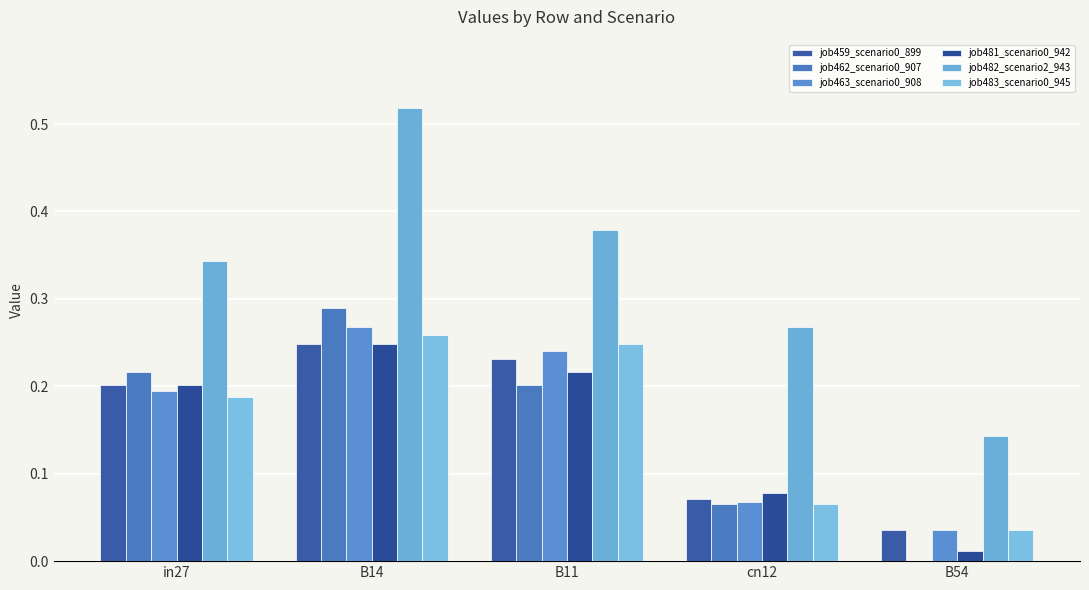

At how many categories does at least one series exceed 0?

5